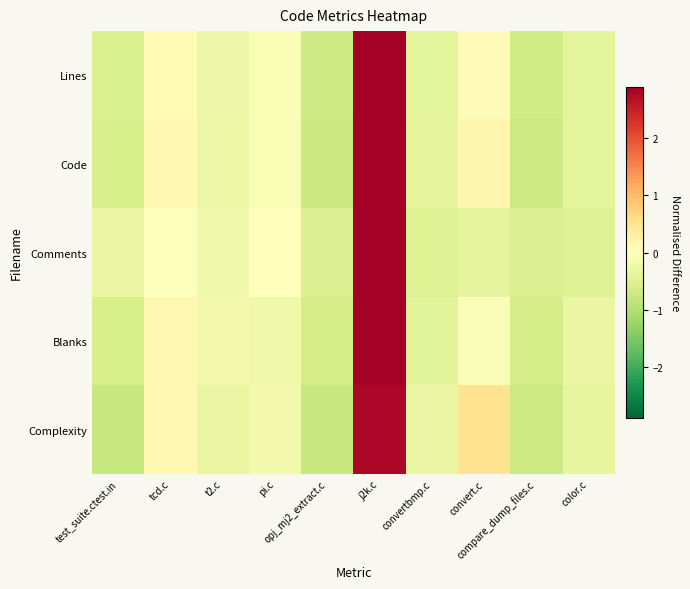

What is the minimum value shown in the chart?

-0.8